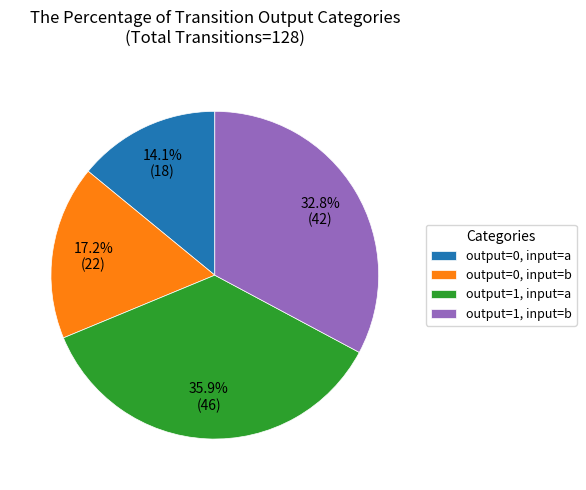

To the nearest percent, what percentage of the pie is output=0, input=a?

14%